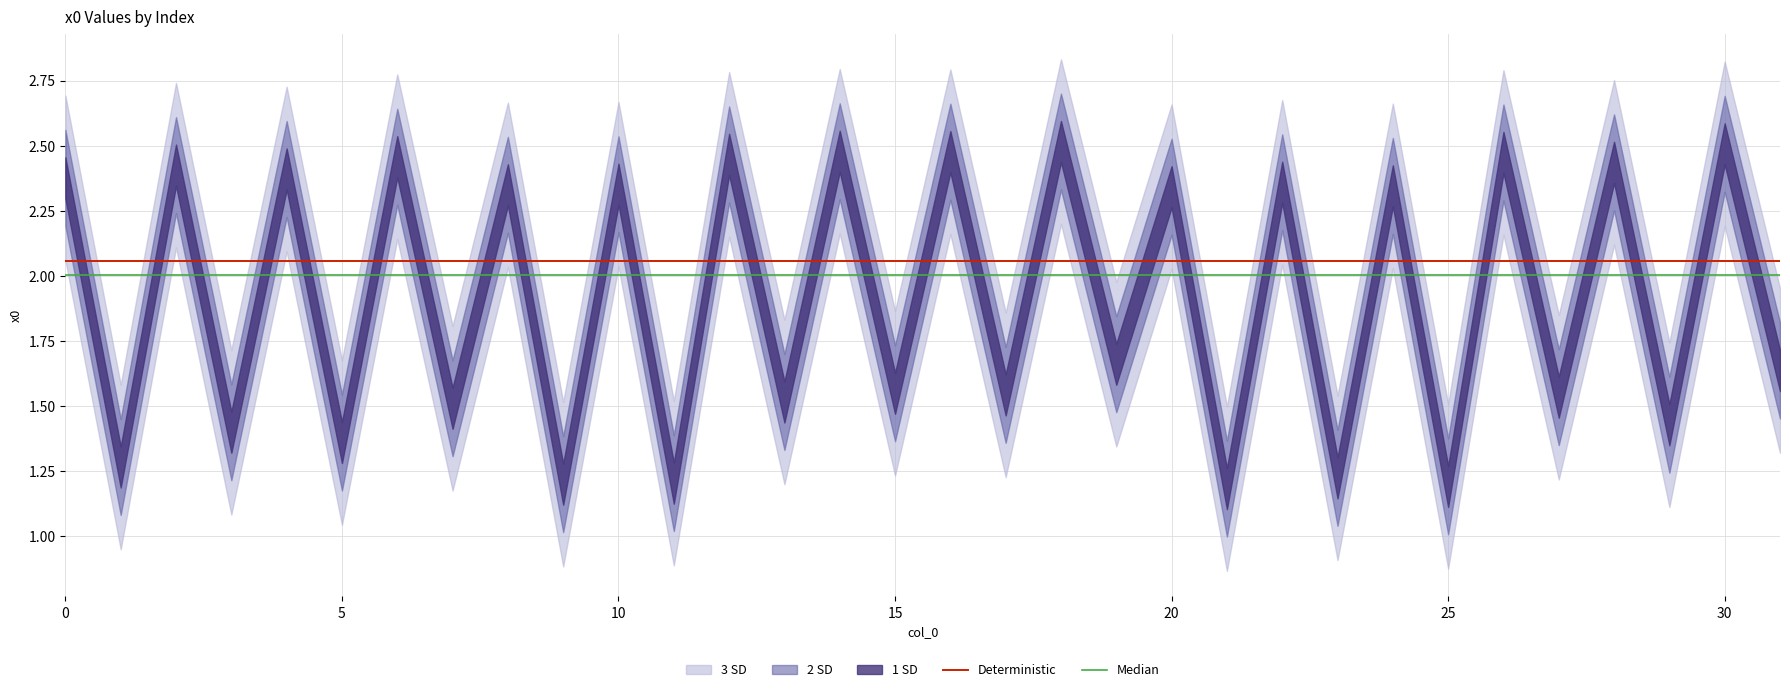

True or false: Deterministic and Median cross at least once.

False